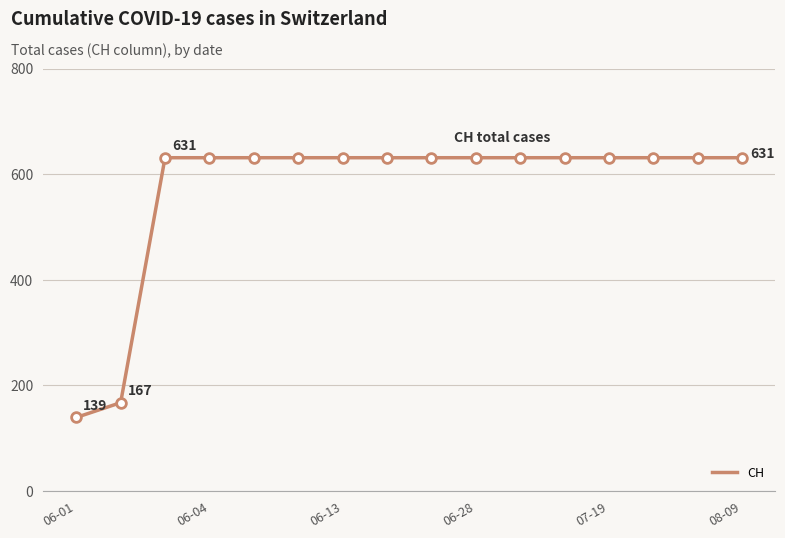

What is the difference between the maximum and minimum values?

492